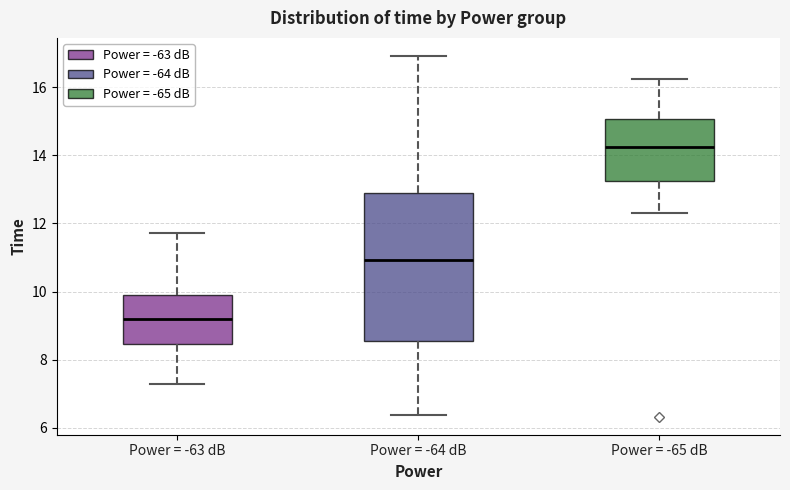

Comparing the boxes themselves (not the whiskers), which one is the tallest?

Power = -64 dB